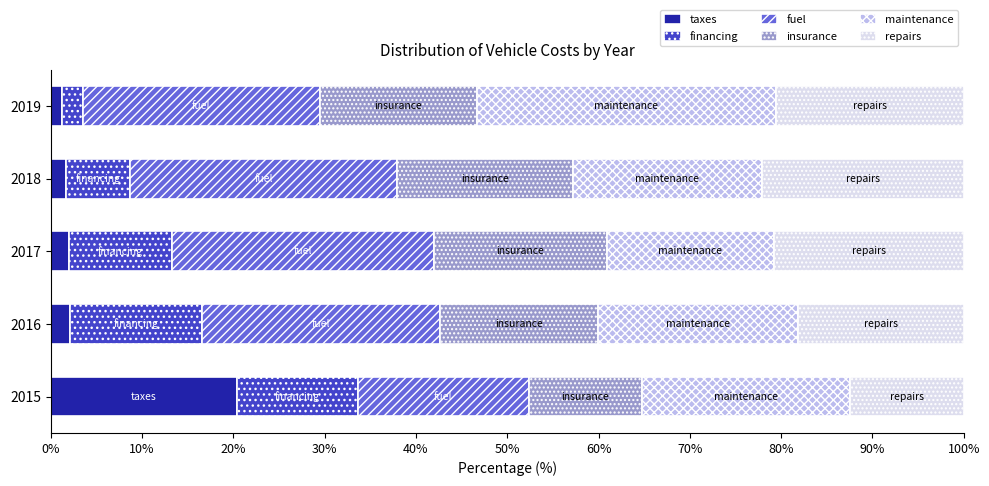

True or false: taxes has a value of 20.4 at 2015.

True